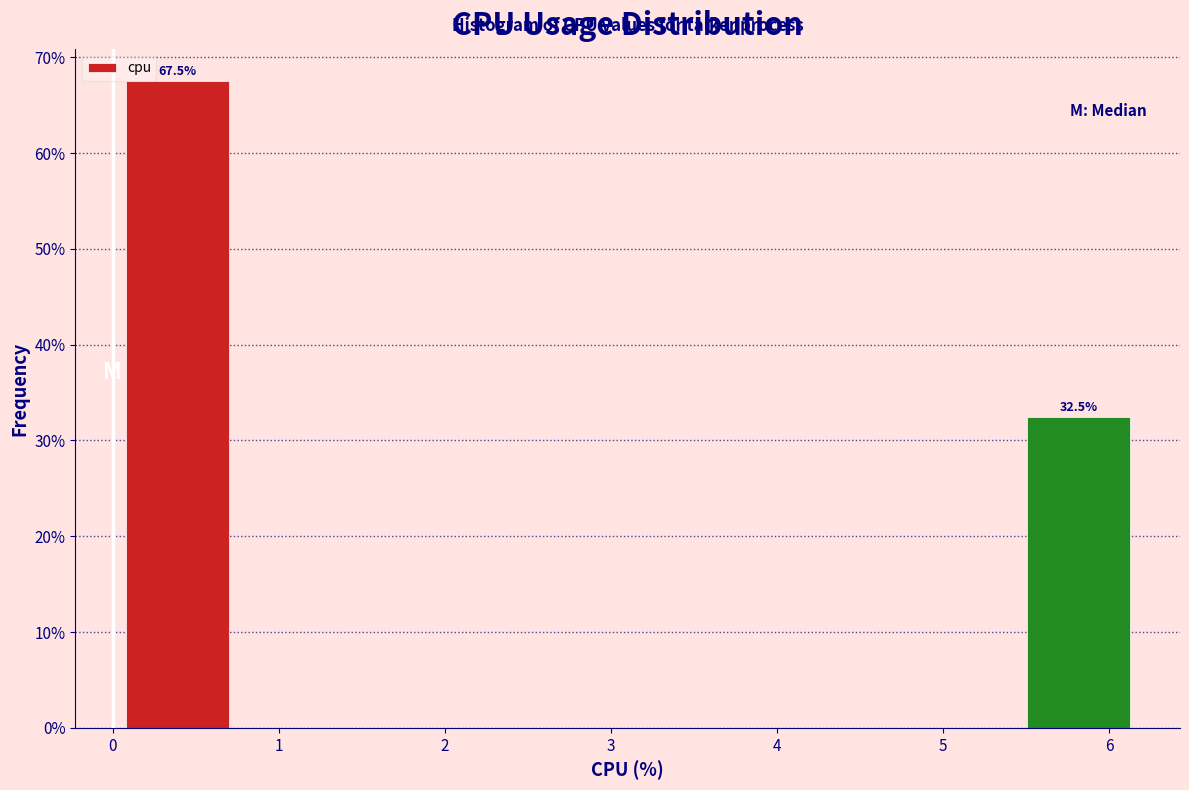

Over which range of the x-axis is the bar tallest?

0.0 to 0.8